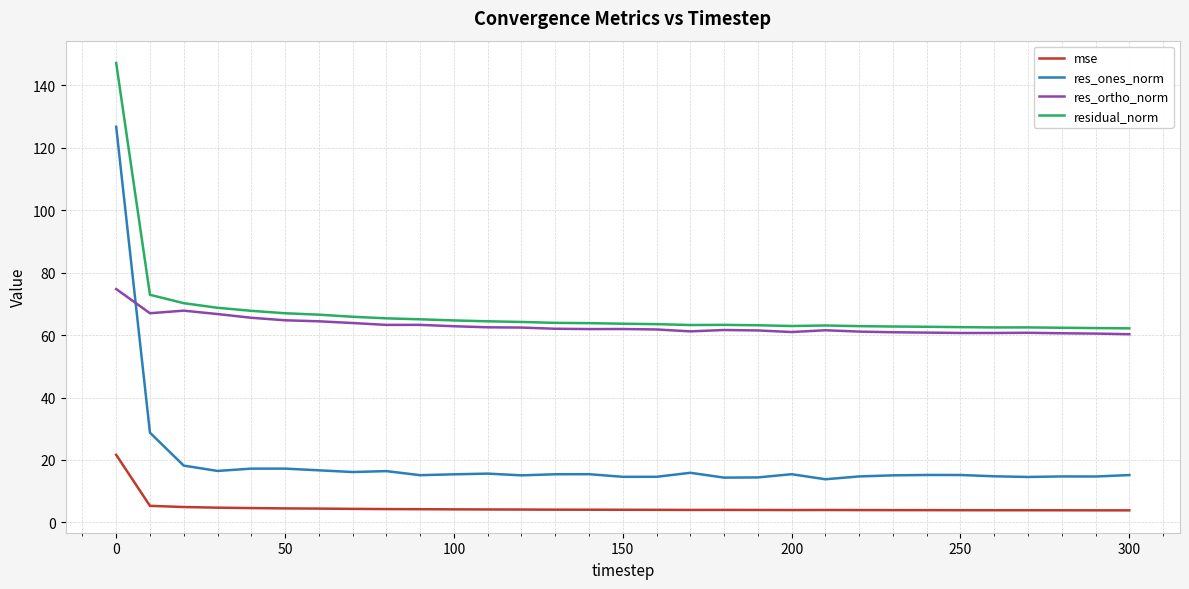

Rank the series by their maximum value, from lowest to highest.

mse, res_ortho_norm, res_ones_norm, residual_norm